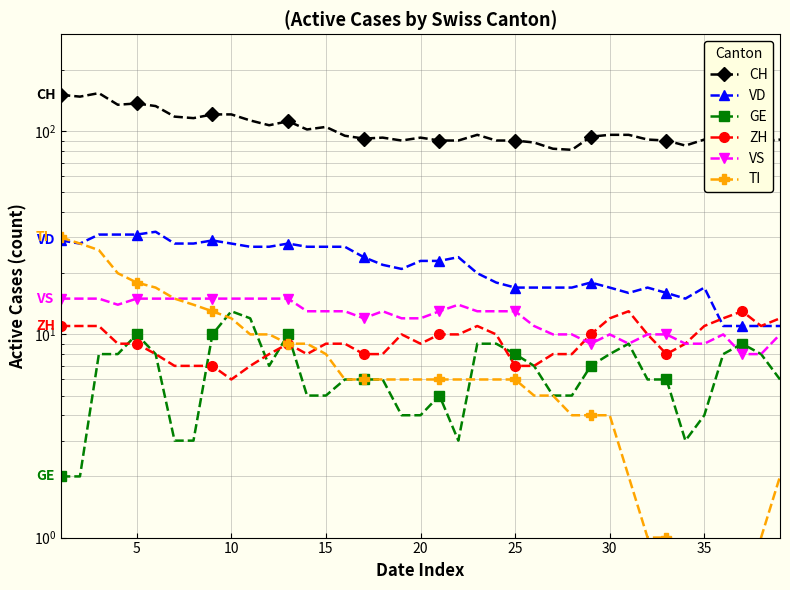

What are all the series names shown in the legend?

CH, VD, GE, ZH, VS, TI